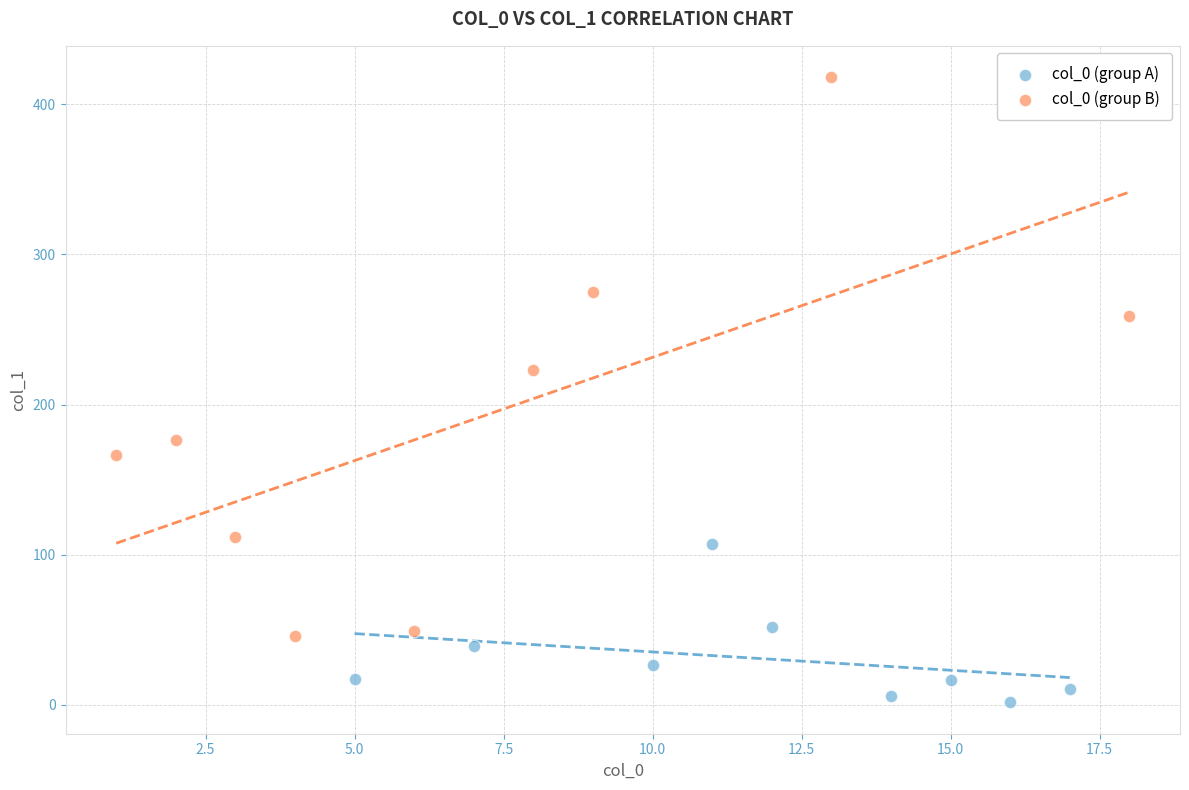

Which series contains the lowest Y value?

col_0 (group A)